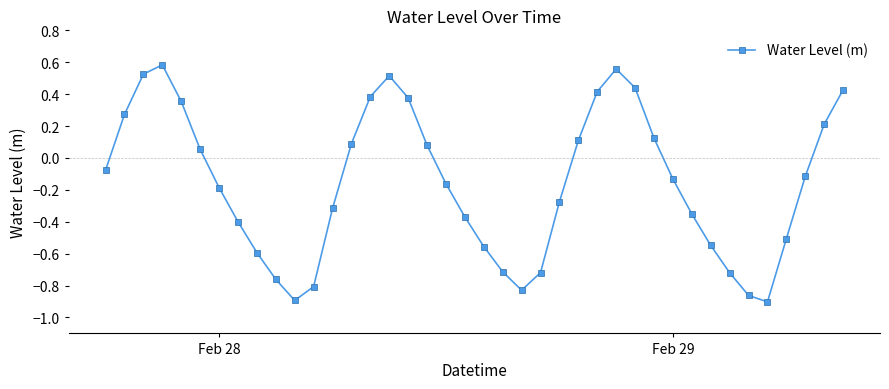

What is the sum of all values?

-6.3